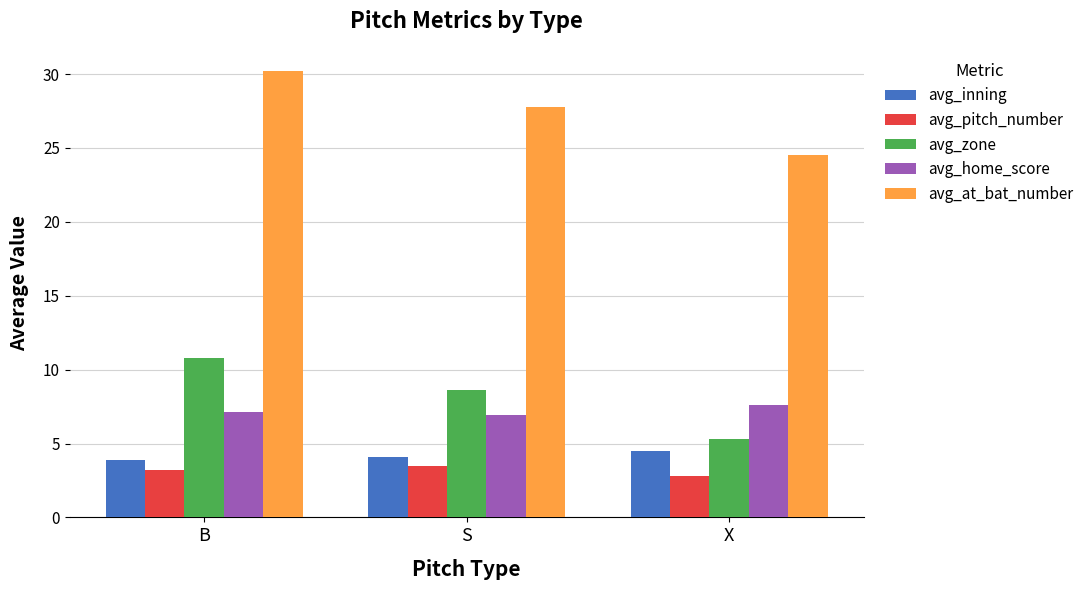

What is the difference between the second highest and minimum values in the avg_pitch_number series?

0.4